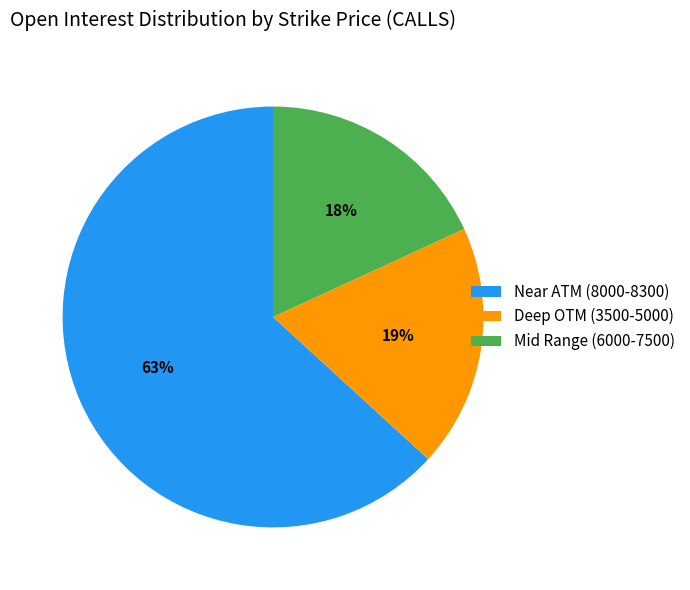

Is it true that Mid Range (6000-7500) is 6% of the pie?

False